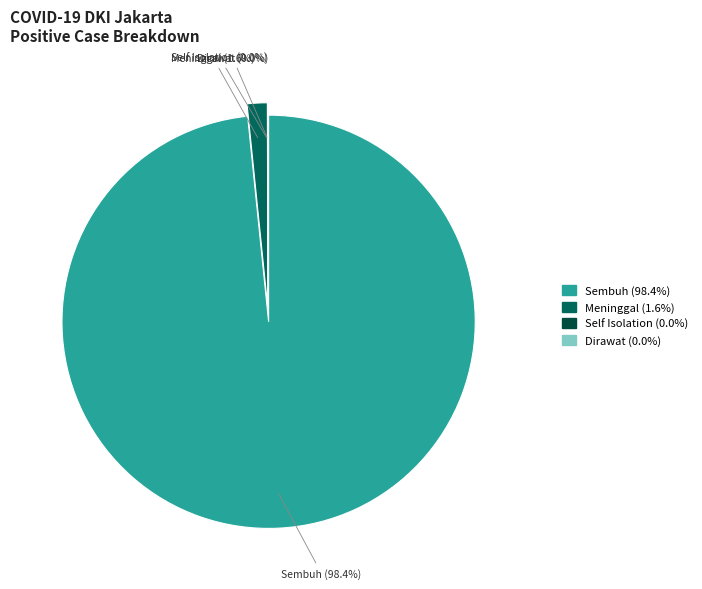

Is it true that Meninggal is 12% of the pie?

False